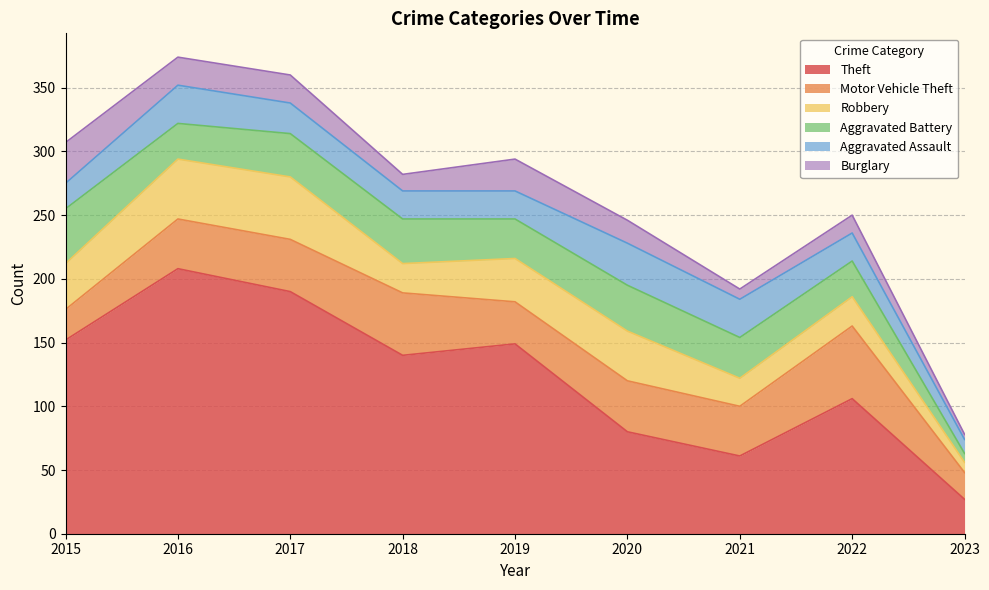

Which series has the widest spread of values?

Theft